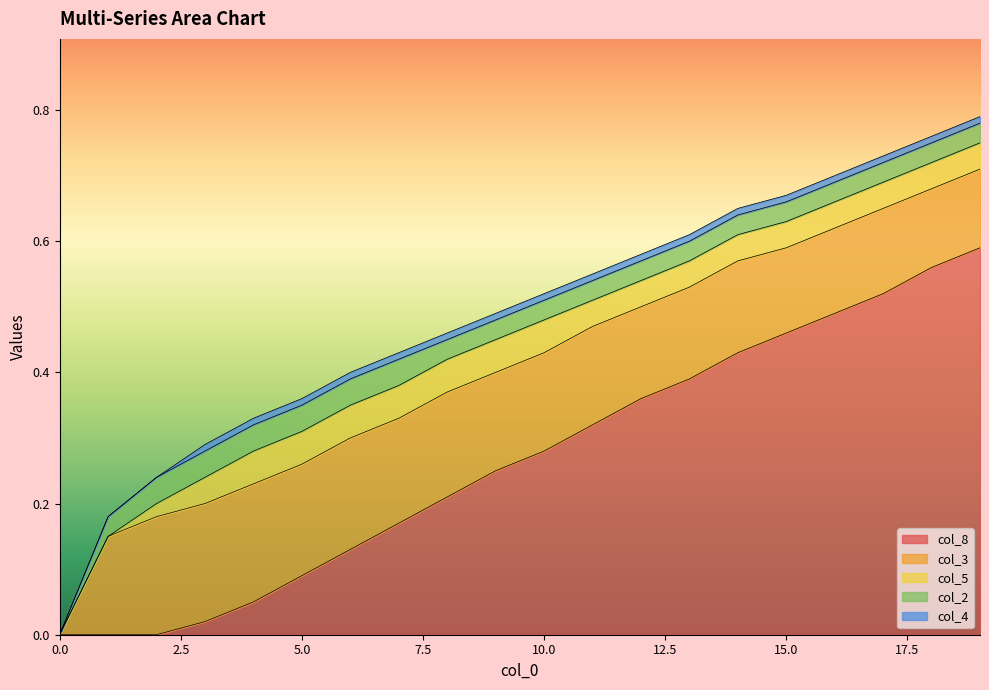

Which has a higher value, 16 or 8?

16